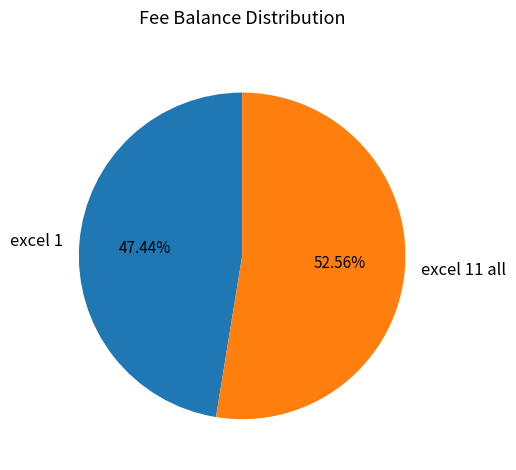

Which category accounts for the majority?

excel 11 all